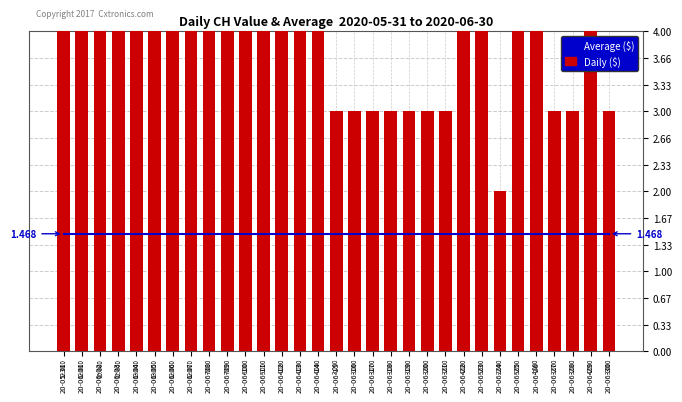

Rank the series at 20-06-24 from lowest to highest value.

Average ($), Daily ($)